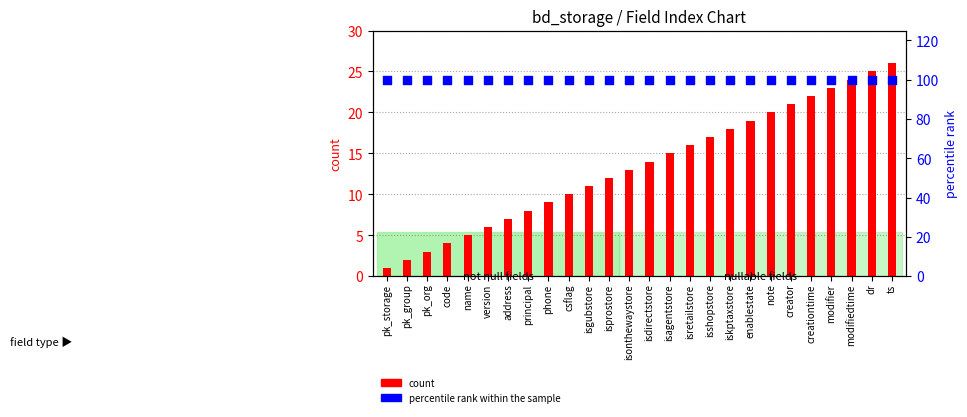

Which series contains the lowest Y value?

count